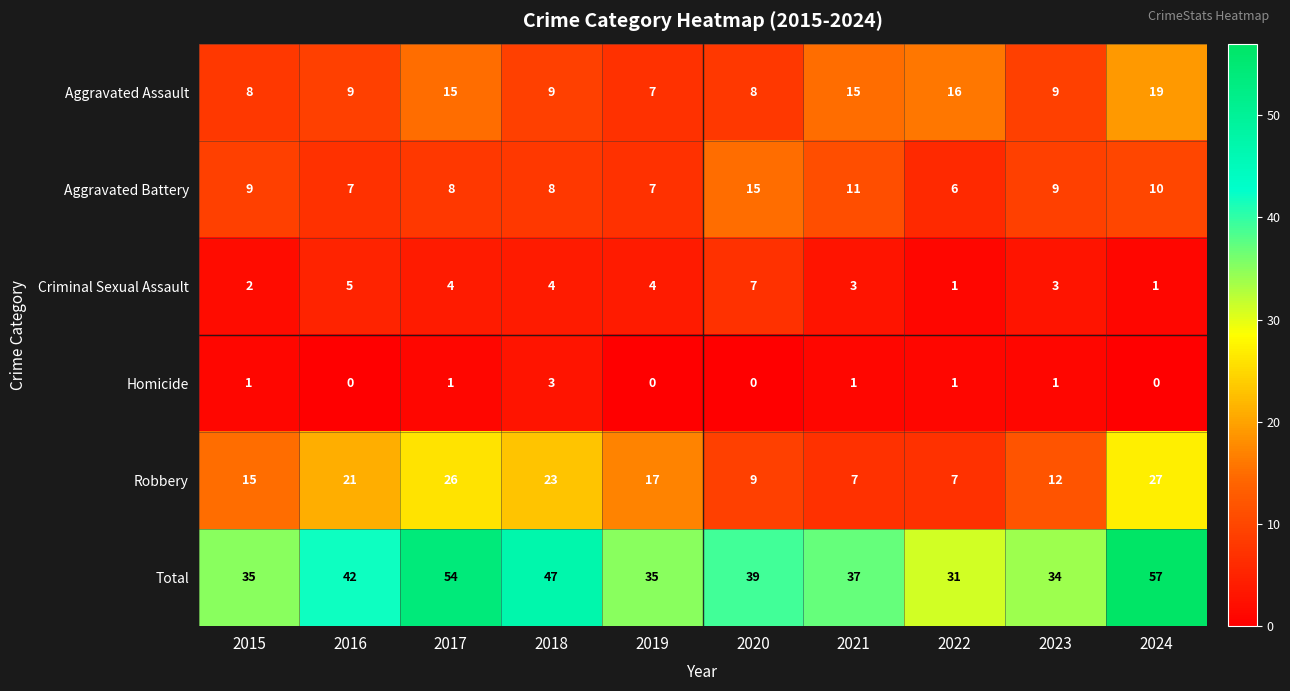

True or false: Robbery has a value of 26 at 2015.

False